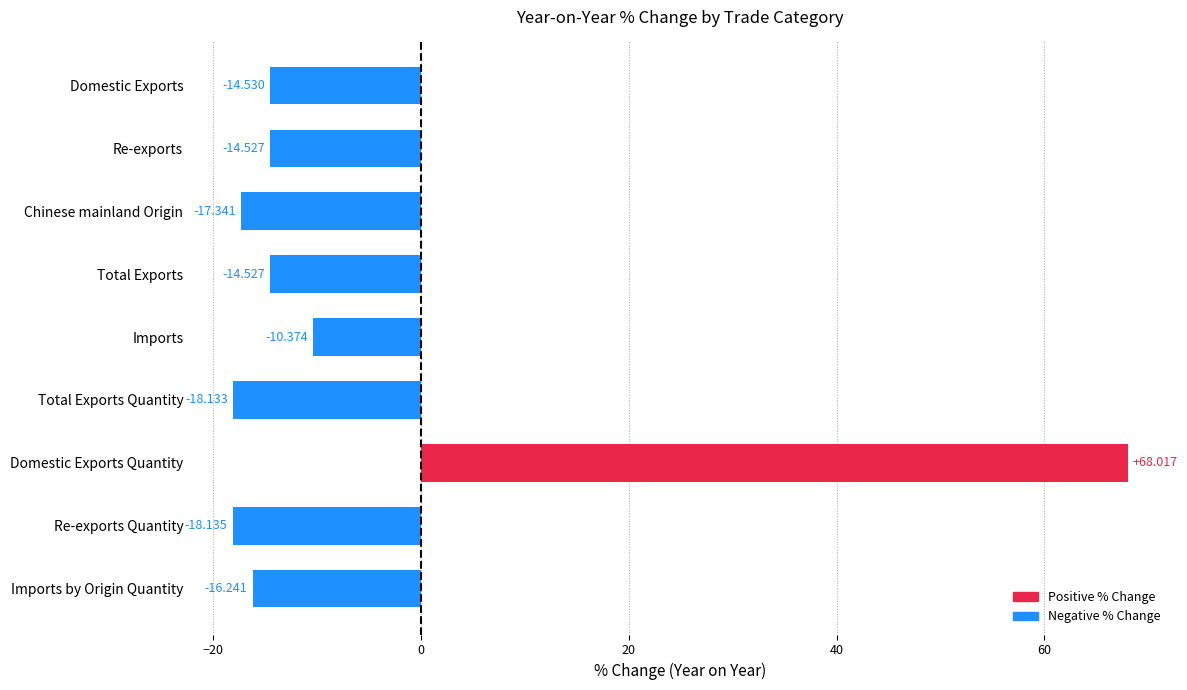

What is the label of the 2nd bar from the top?

Re-exports